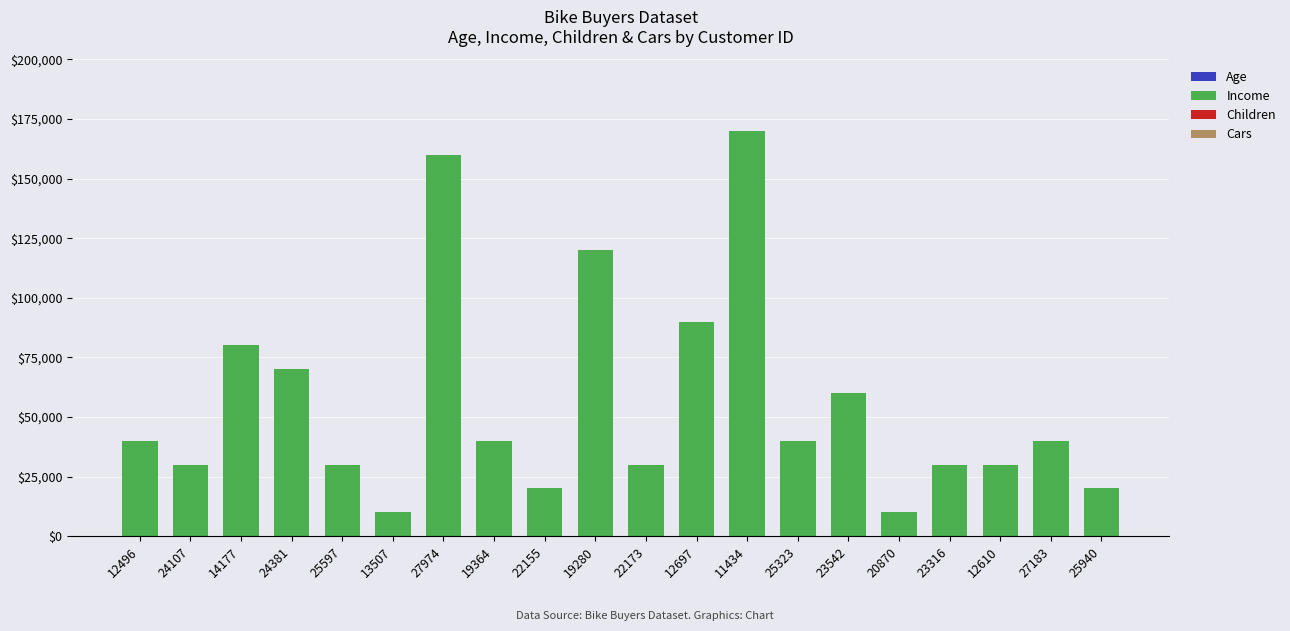

Are the bars grouped side by side (vs. stacked)?

No